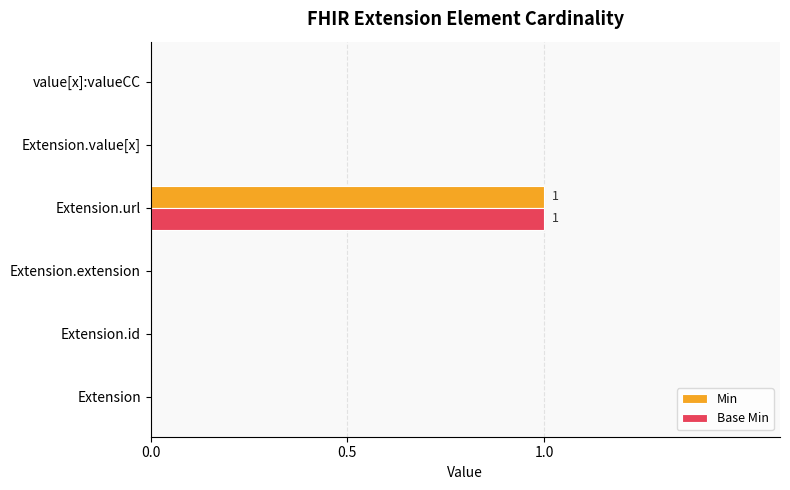

True or false: Base Min has a value of 0 at value[x]:valueCC.

True